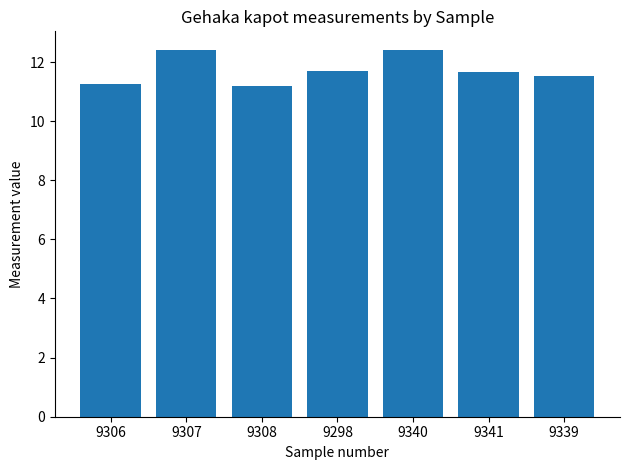

How many values are between 11 and 12?

5